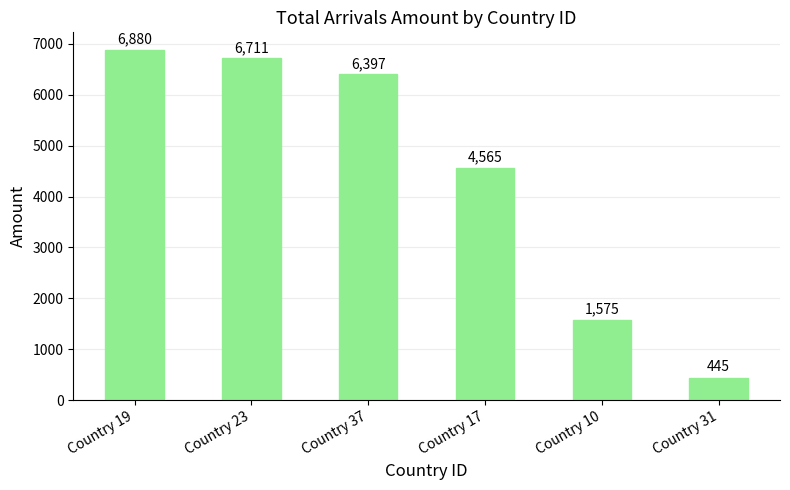

What is the minimum value shown in the chart?

445